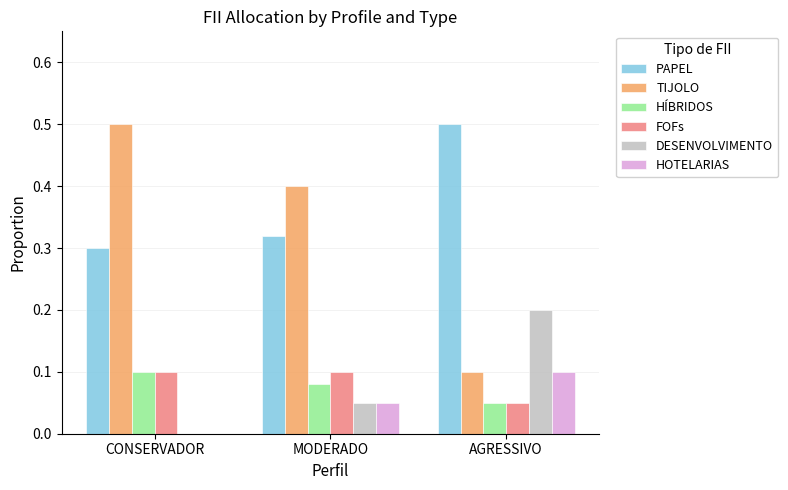

What is the total value across all series at MODERADO?

1.0